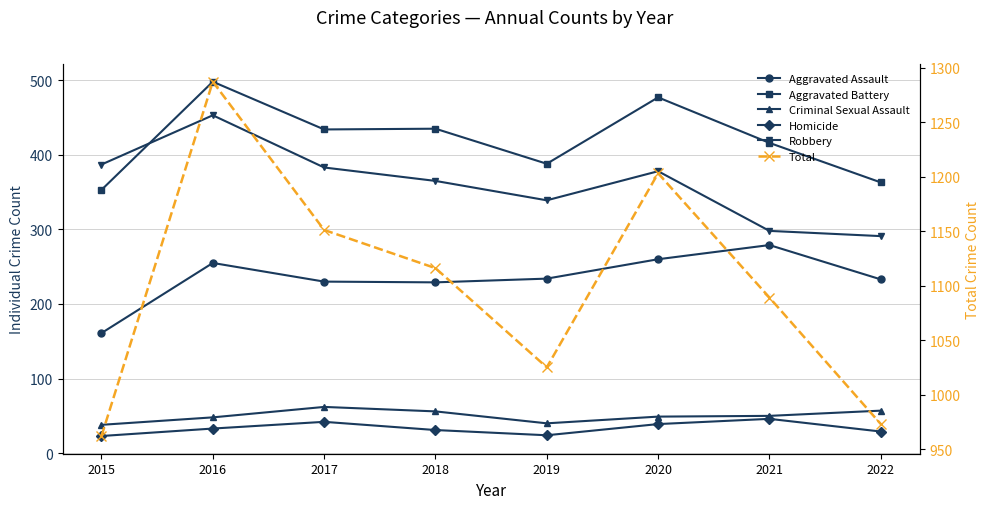

What is the difference between the second highest and second lowest values in the Aggravated Assault series?

31